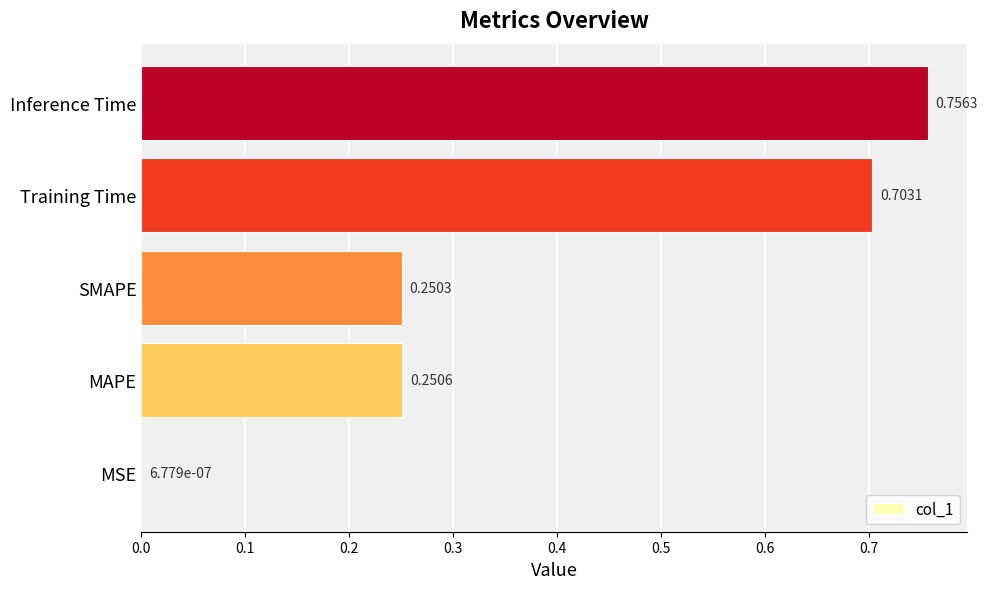

What is the sum of all values?

2.0